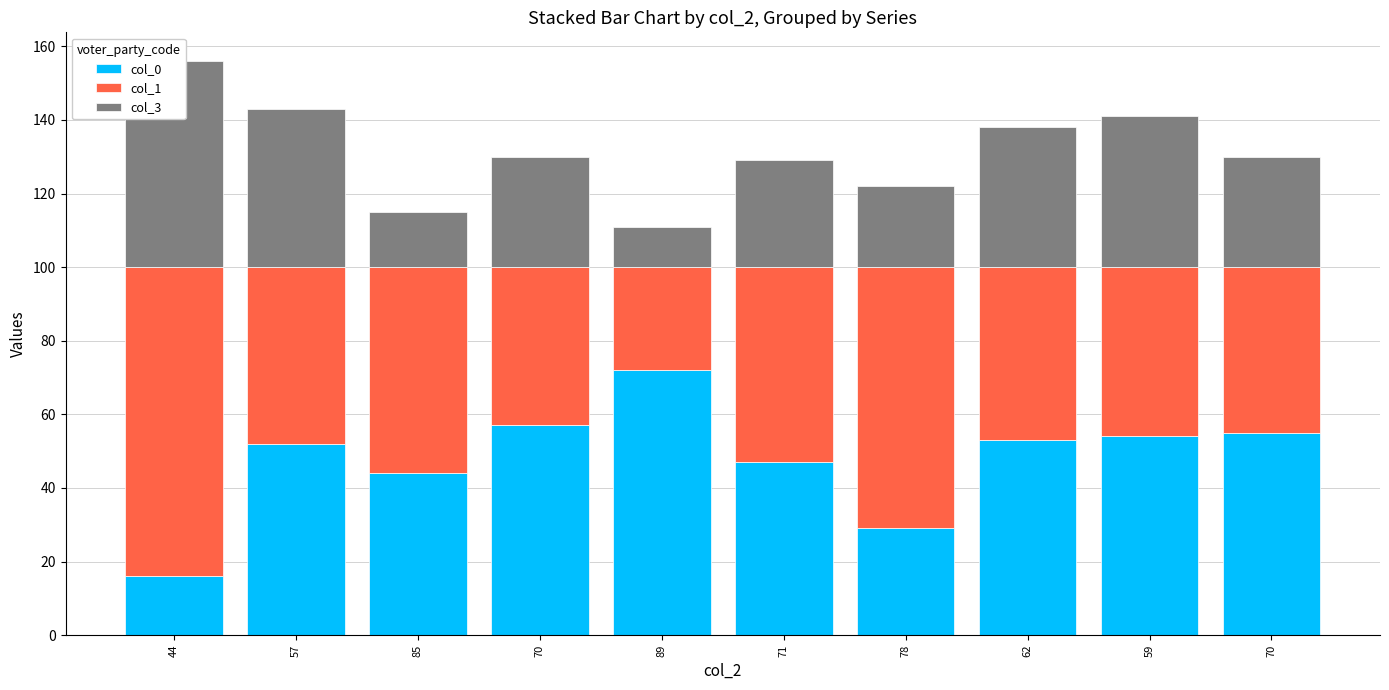

What is the value of the col_0 bar at the 1st from the left?

16